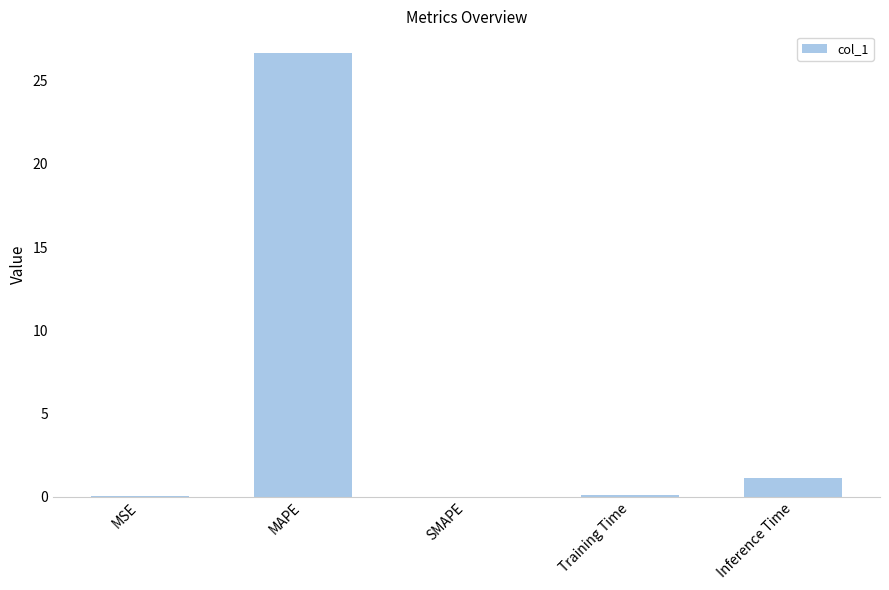

Is it true that the value at MAPE is 36.2?

False